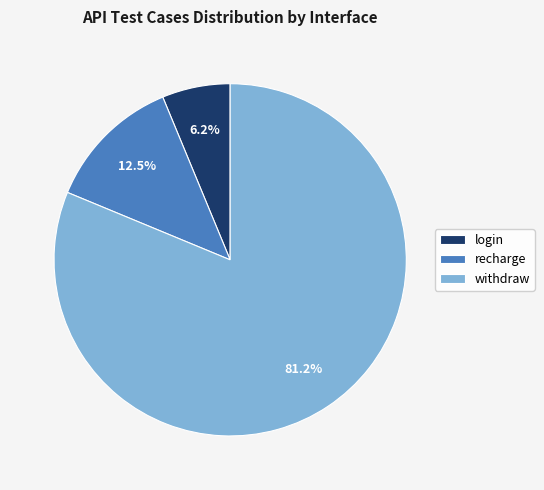

Which category has the biggest portion of the pie?

withdraw